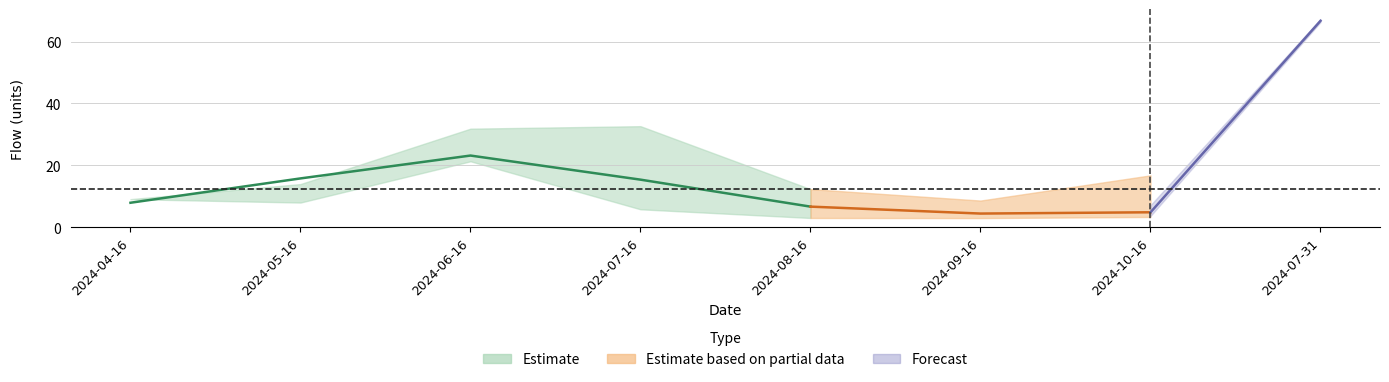

What position from the right is 2024-07-31?

1